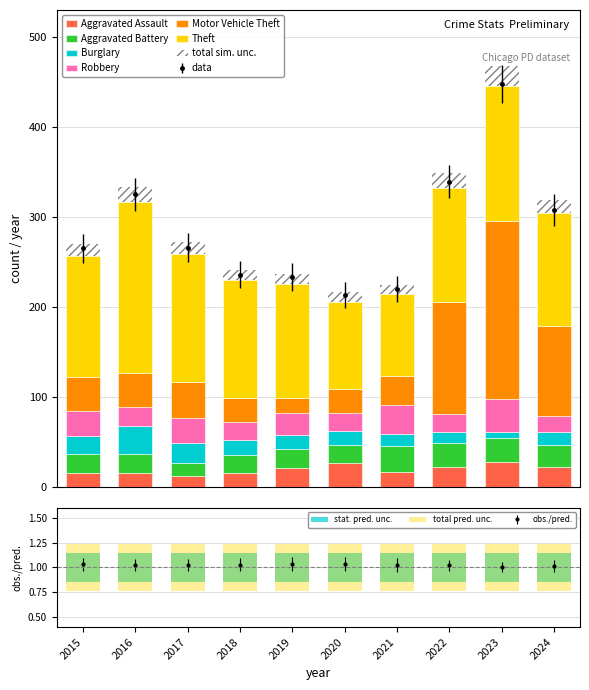

Are the bars horizontal?

No